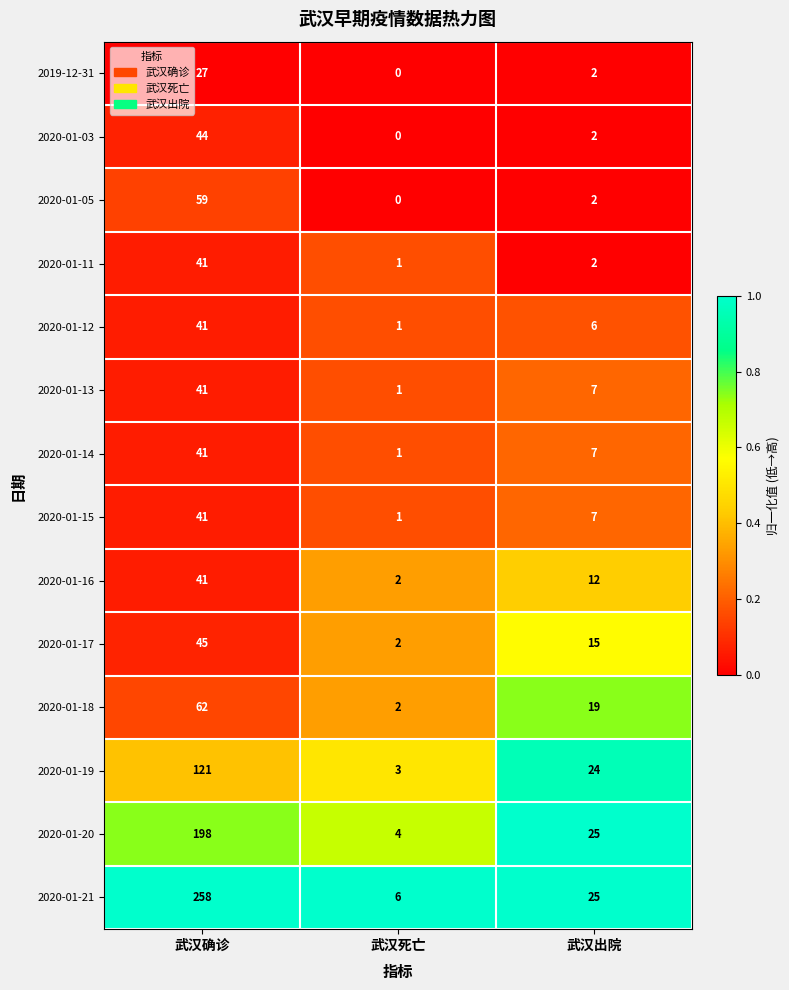

What is the sum of all 2020-01-16 values?

55